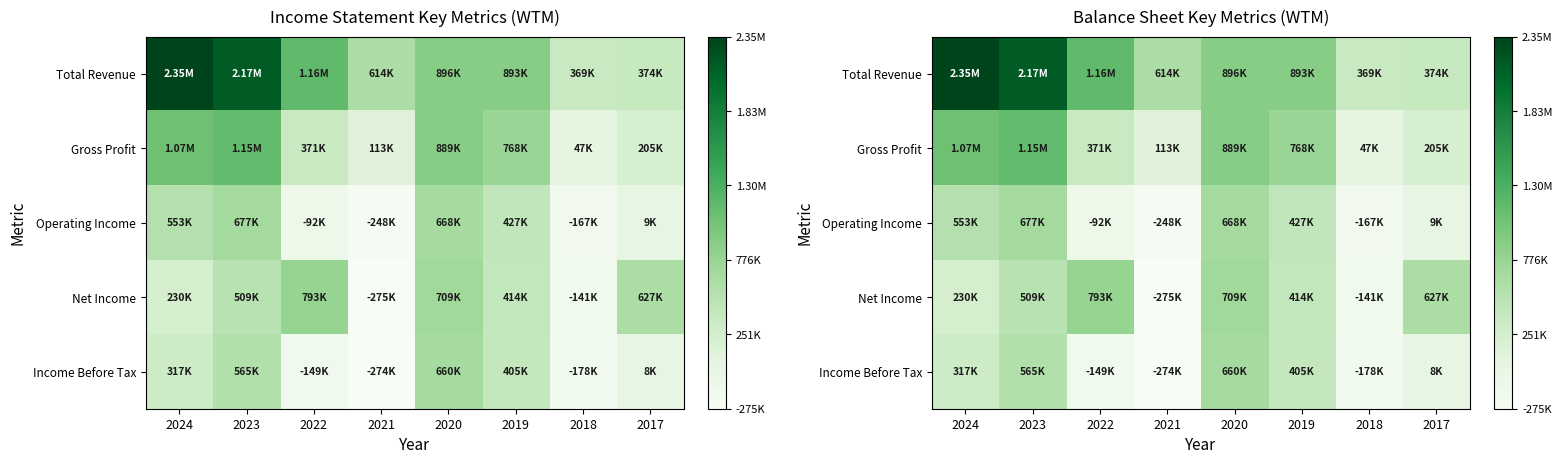

At how many categories does at least one series exceed 0?

8